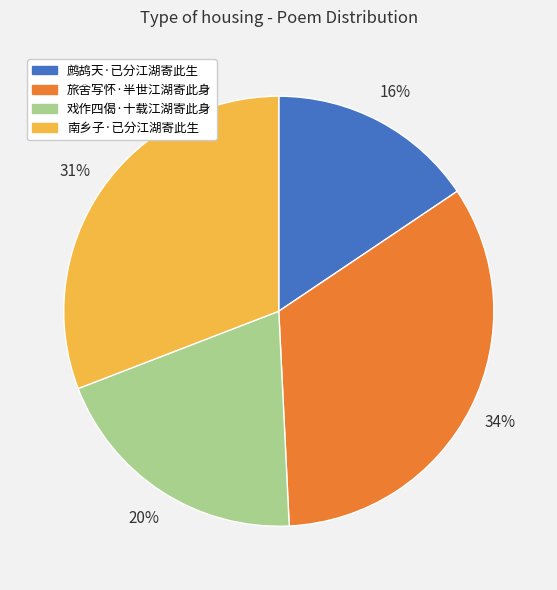

What is the smallest slice in the pie chart?

鹧鸪天·已分江湖寄此生